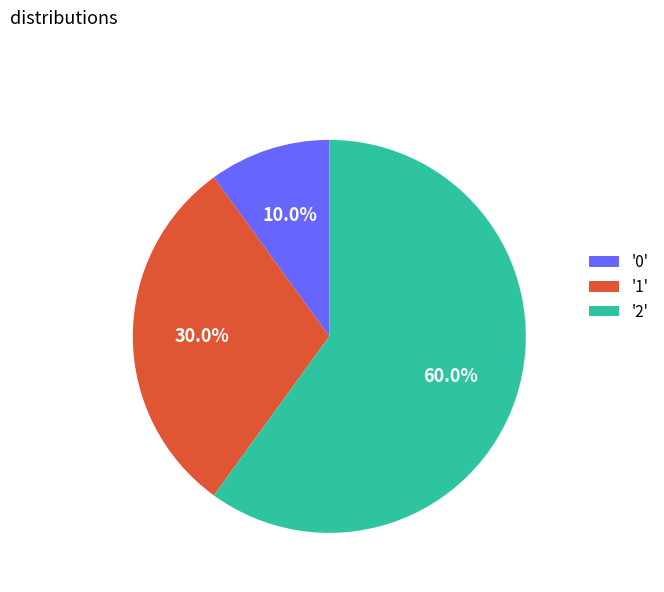

How many slices are in this pie chart?

3